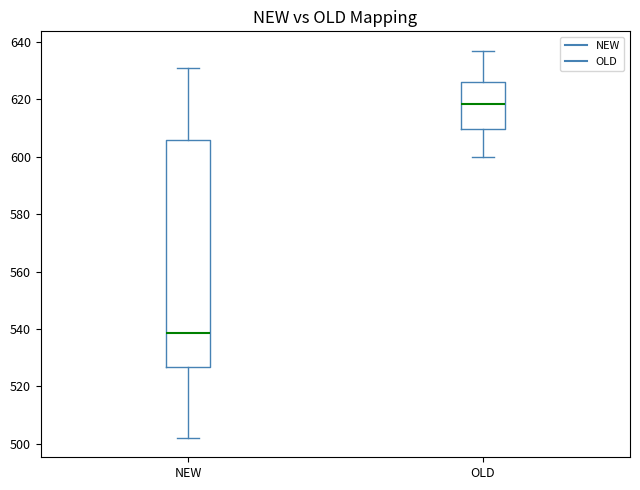

Reading left to right, read every box against the y-axis: the position of its median line, the range the box covers, and the ends of its whiskers. The values are not printed on the chart, so give them approximately, as read against the axis.

NEW: median 538, box 526 to 606, whiskers 502 to 632
OLD: median 618, box 610 to 626, whiskers 600 to 638